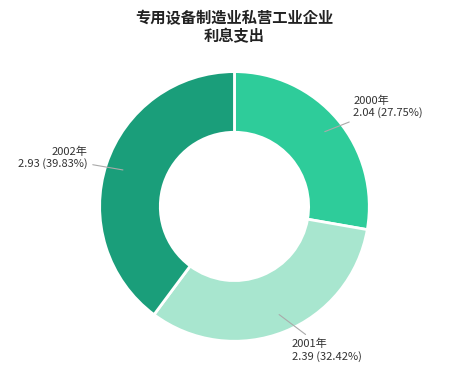

What is the total percentage of 2002年 and 2001年?

72.2%